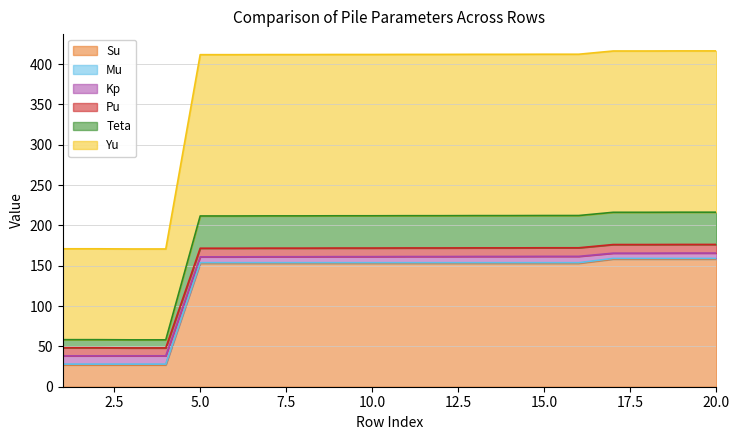

What is the maximum value for Su?

158.2